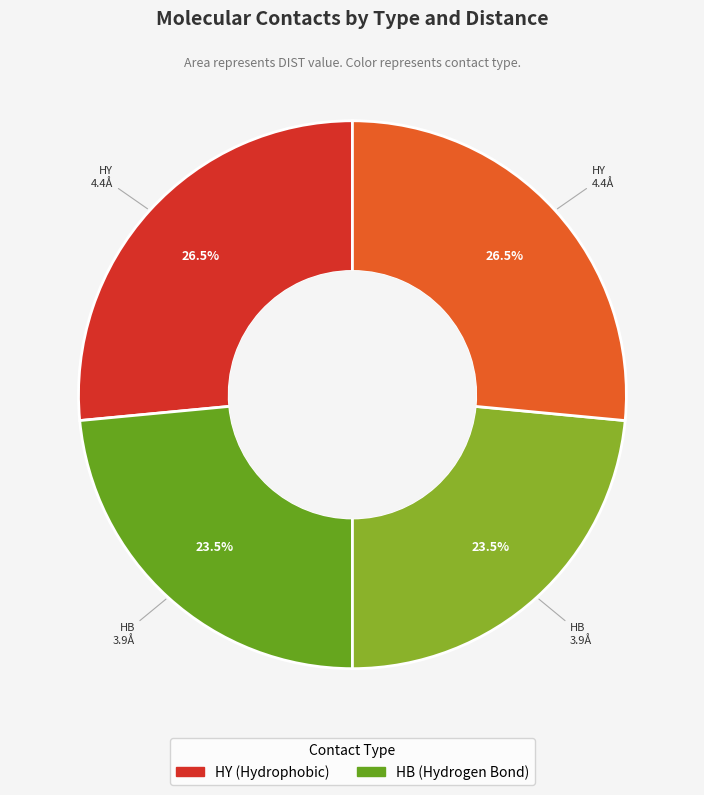

How many slices are in this pie chart?

4